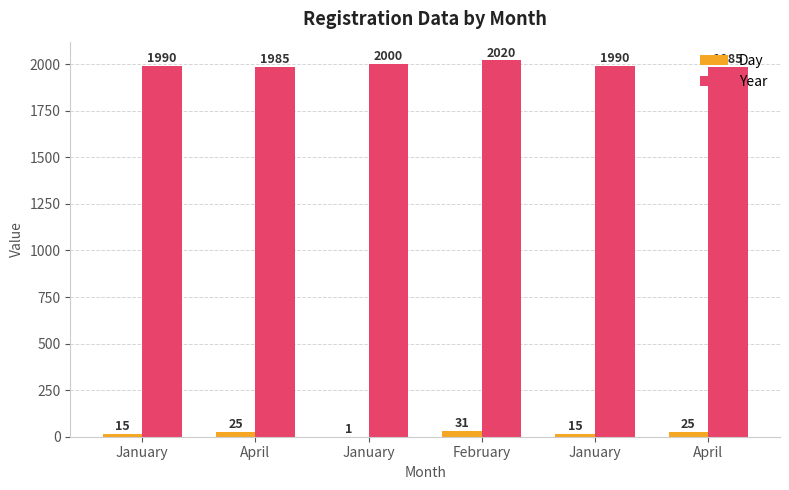

List the series in order of their peak value, lowest first.

Day, Year